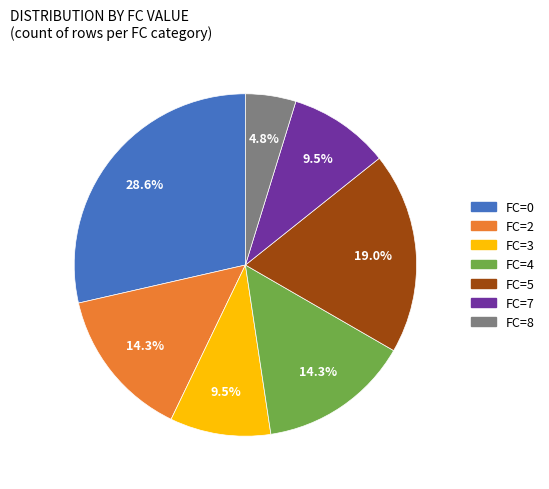

How many segments does this pie chart have?

7